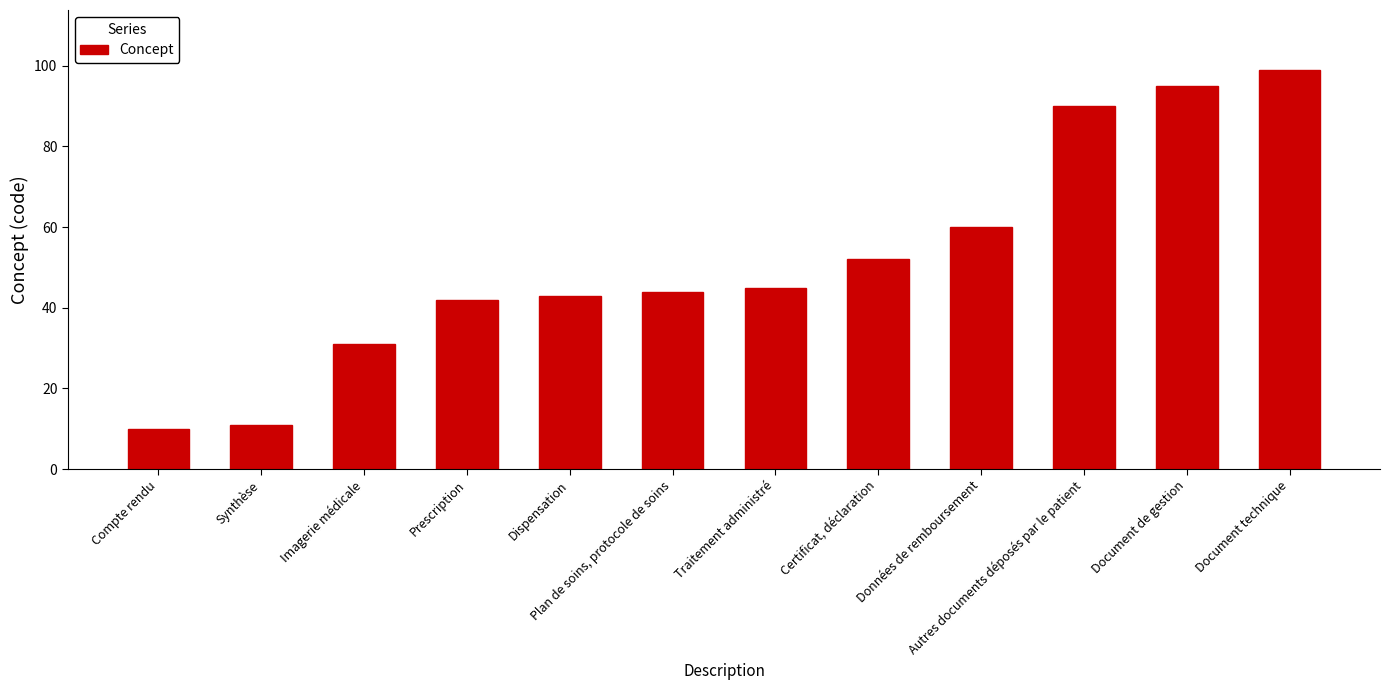

What position from the right is Imagerie médicale?

10